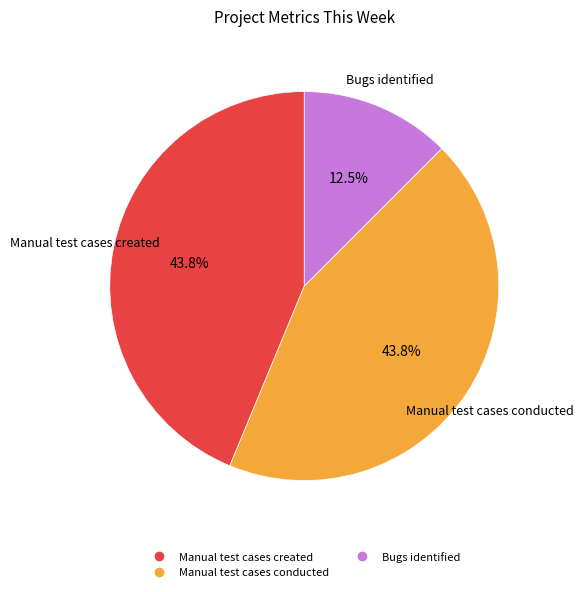

Does any single category account for the majority?

No